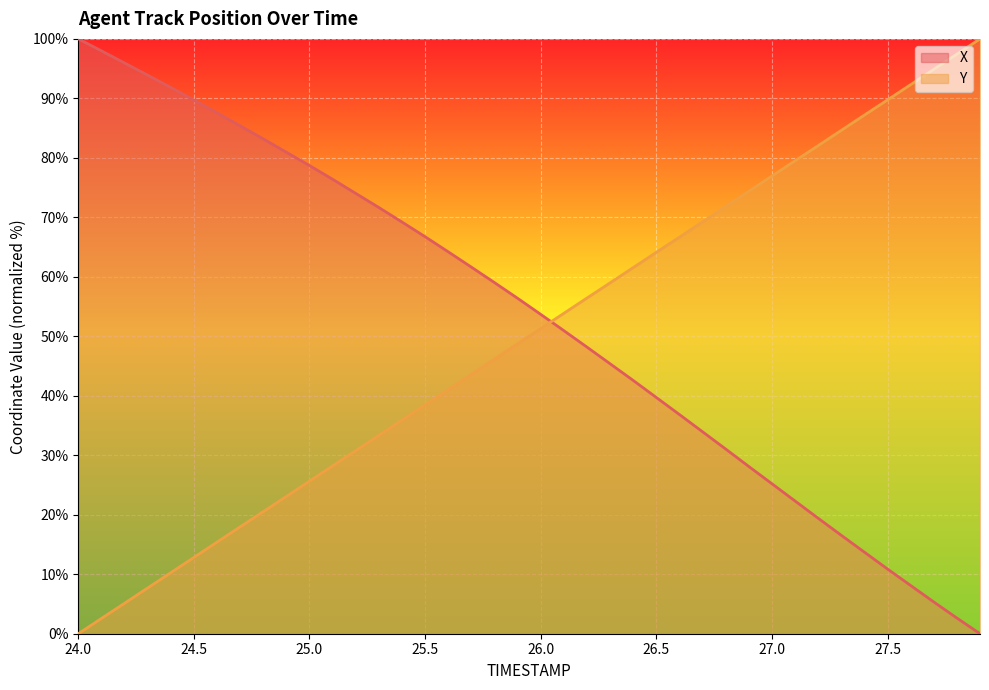

After their last crossing, which series has the higher values: Y or X?

Y